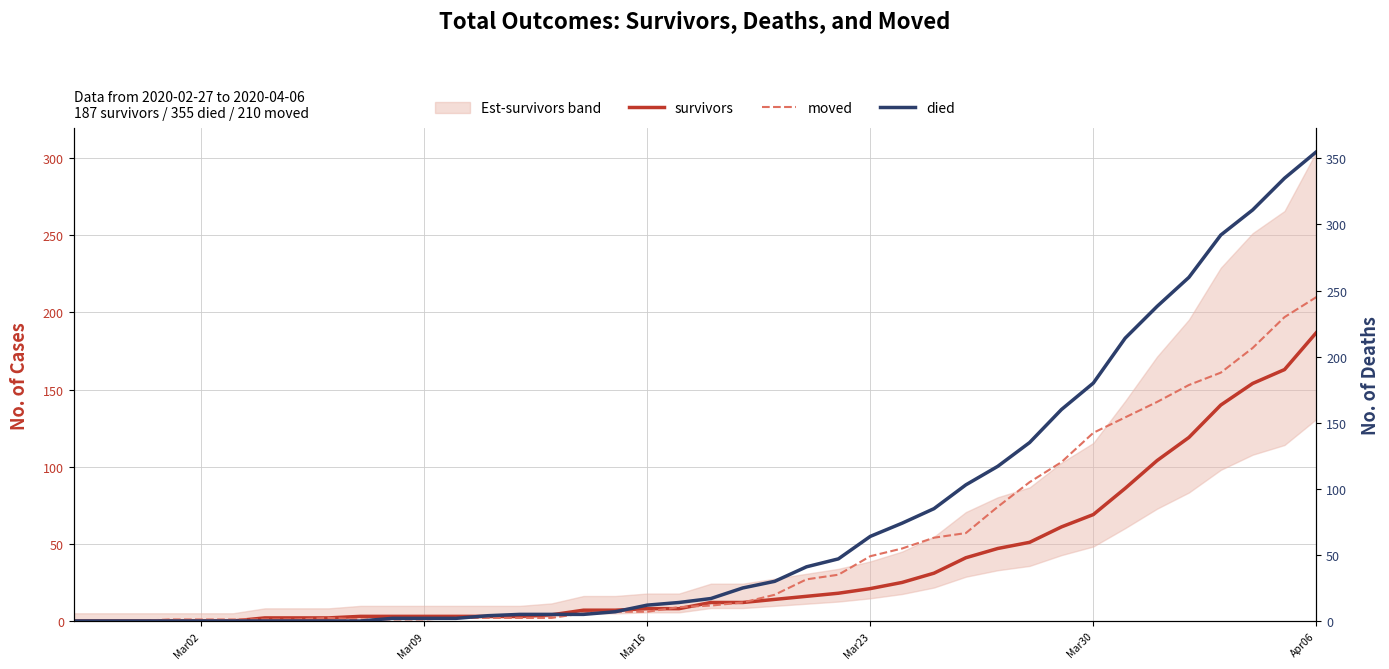

How many lines are shown in the chart?

3